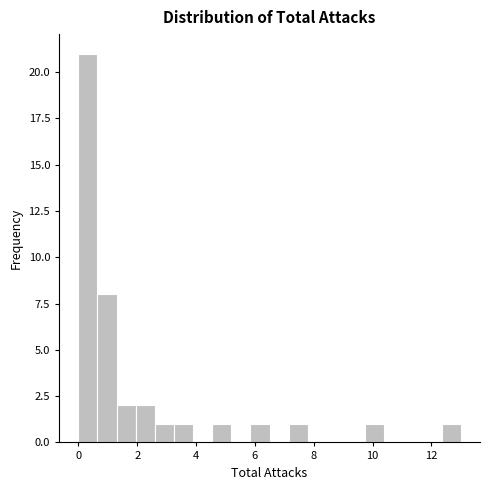

Around what value on the x-axis is the tallest bar? Give the approximate position of its centre, as read against the axis.

0.4